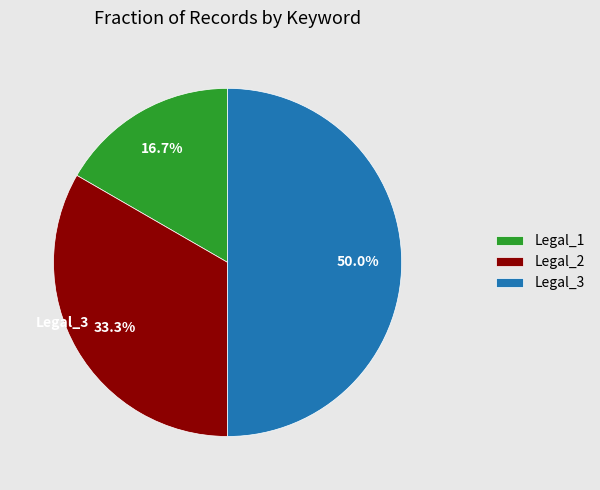

The Legal_1 slice represents 17% of the pie. True or false?

True